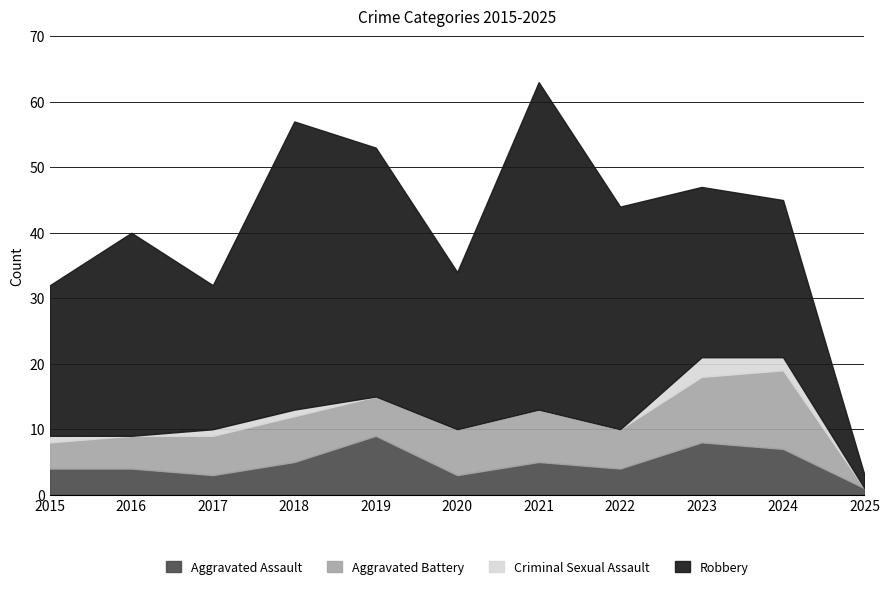

What is the greatest value displayed?

50